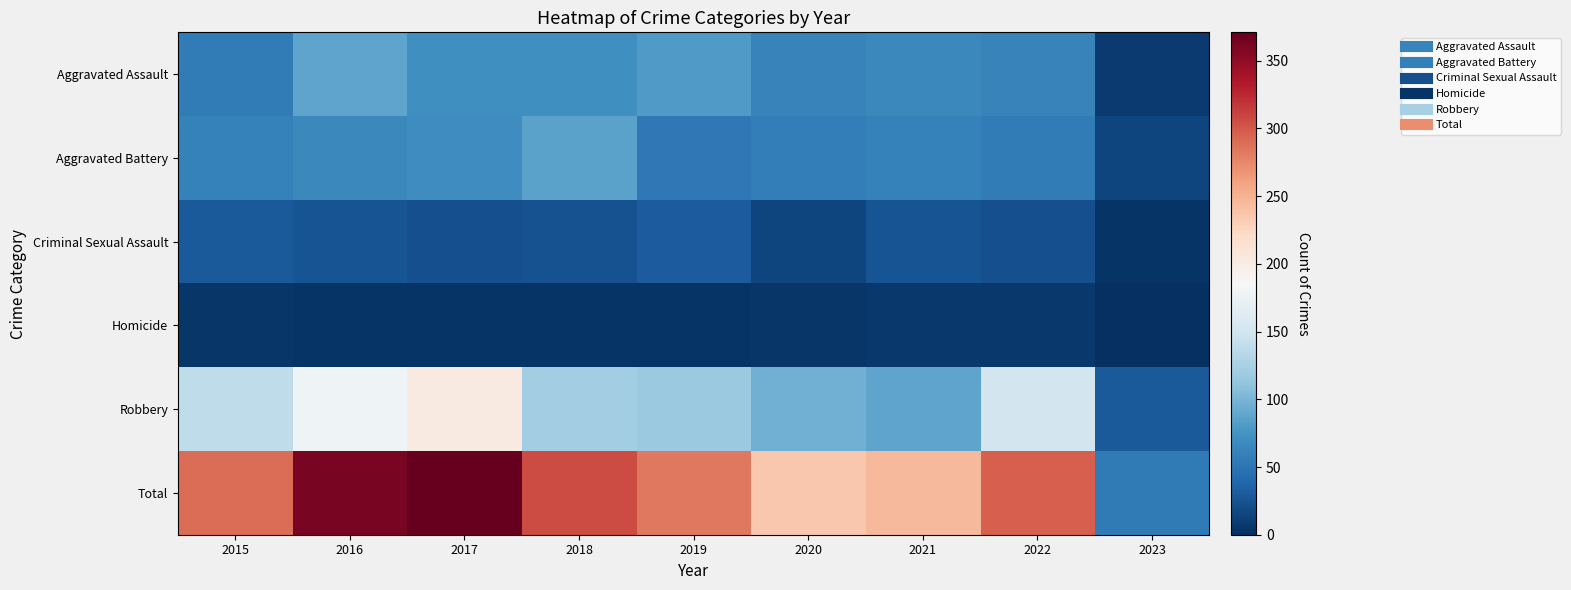

Reading right to left, transcribe all the data shown in this chart.

Aggravated Assault: 2023=8	2022=61	2021=66	2020=62	2019=80	2018=72	2017=72	2016=88	2015=56
Aggravated Battery: 2023=15	2022=56	2021=60	2020=57	2019=53	2018=86	2017=71	2016=66	2015=60
Criminal Sexual Assault: 2023=3	2022=22	2021=25	2020=15	2019=31	2018=24	2017=22	2016=25	2015=29
Homicide: 2023=0	2022=7	2021=6	2020=5	2019=4	2018=4	2017=4	2016=4	2015=5
Robbery: 2023=29	2022=151	2021=88	2020=97	2019=116	2018=121	2017=202	2016=178	2015=139
Total: 2023=55	2022=297	2021=245	2020=236	2019=284	2018=307	2017=371	2016=361	2015=289